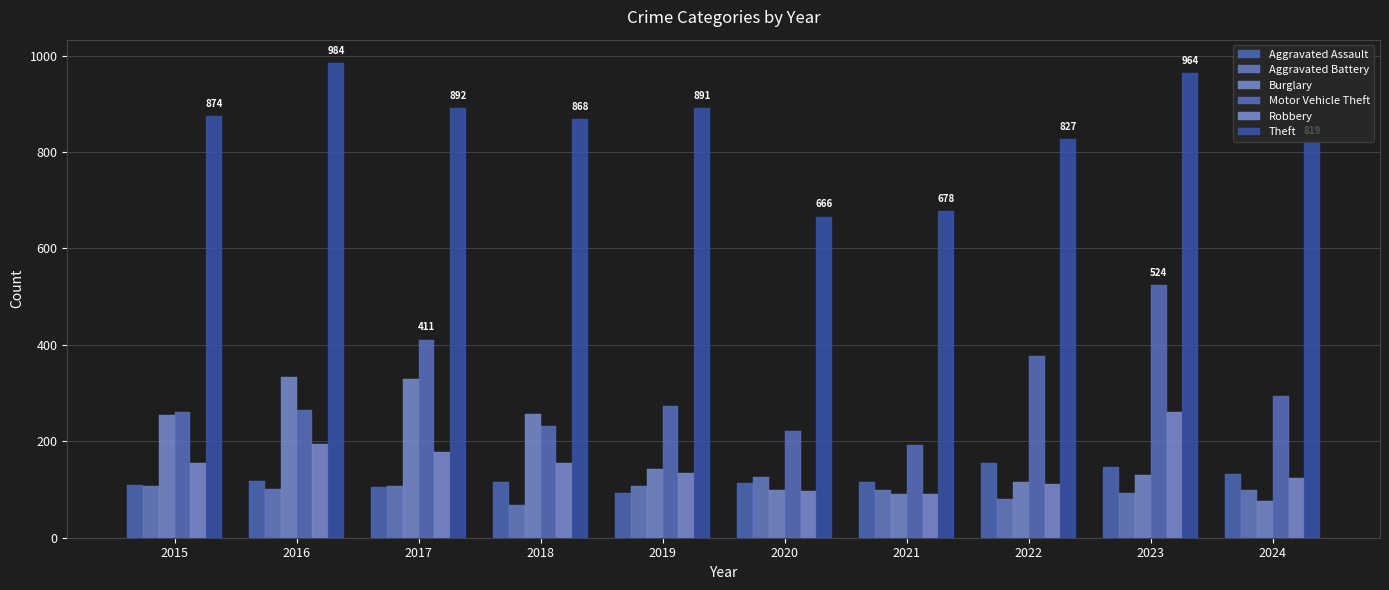

True or false: Aggravated Assault has a value of 115 at 2021.

True